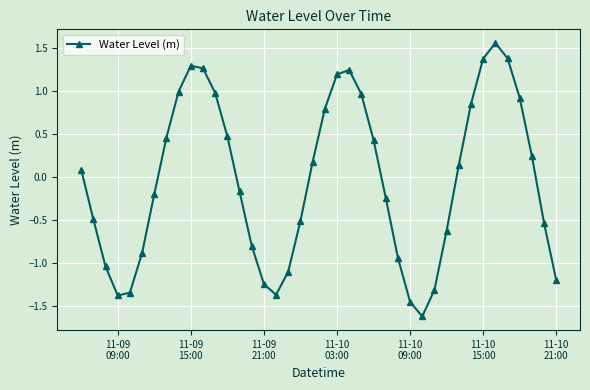

What is the minimum value shown in the chart?

-1.6